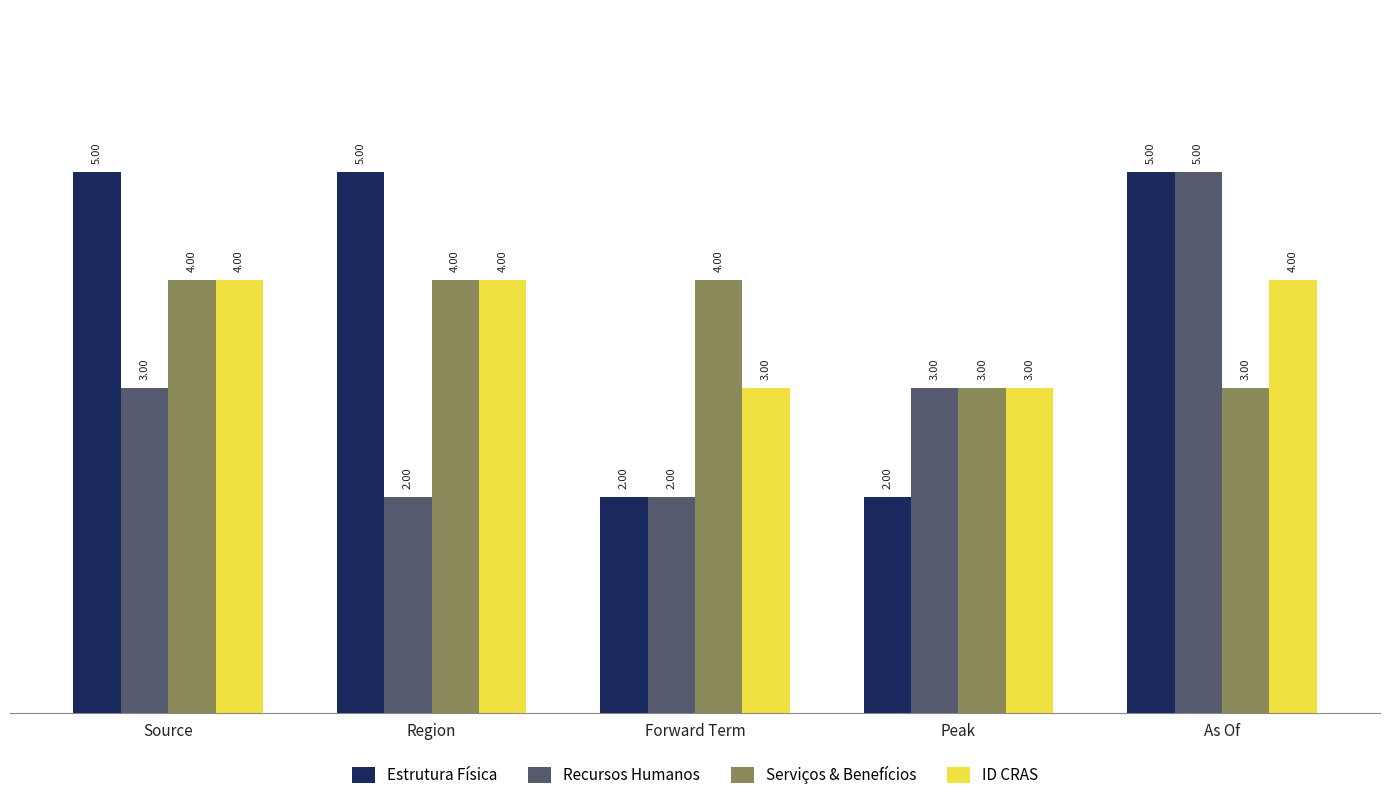

What are all the series names shown in the legend?

Estrutura Física, Recursos Humanos, Serviços & Benefícios, ID CRAS